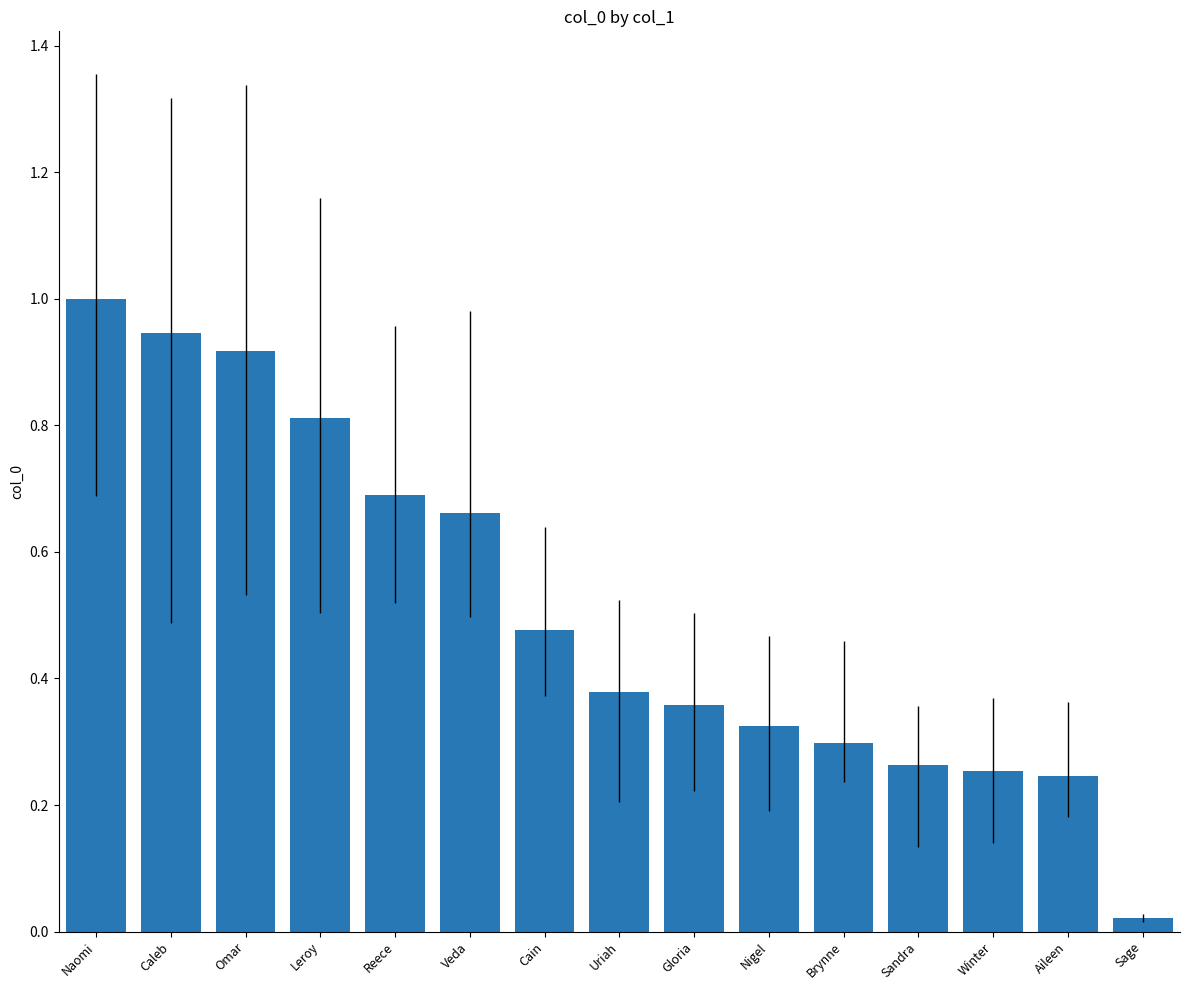

What is the difference between the maximum and minimum values?

1.0